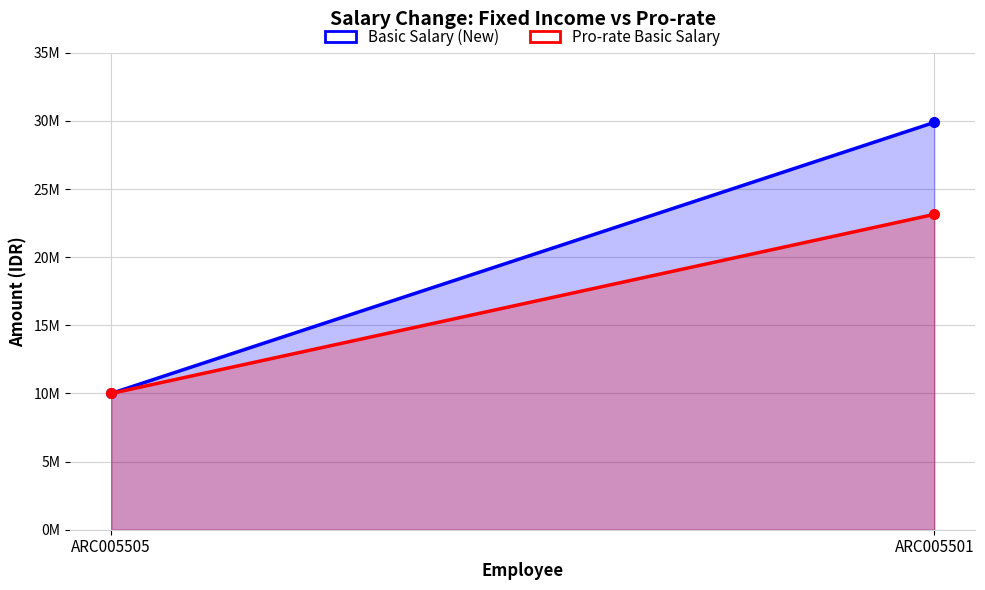

What is the spread (max minus min) of values at ARC005501?

6749388.3